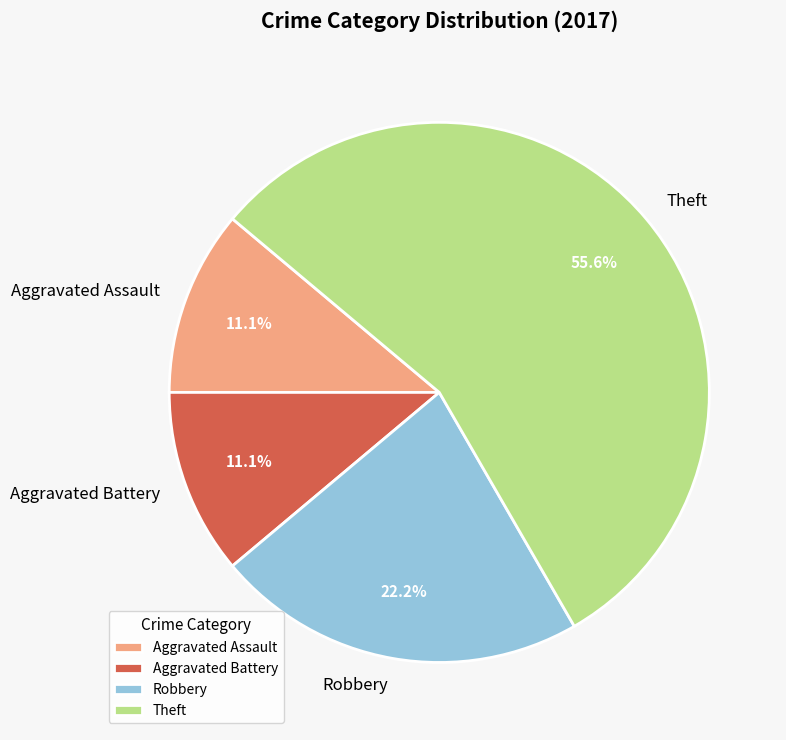

Does any single category account for the majority?

Yes